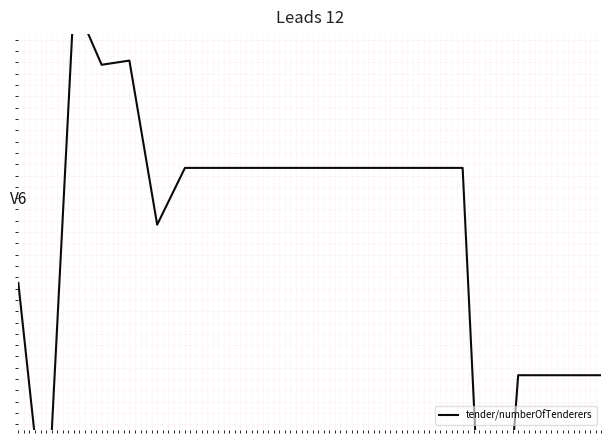

What is the value of the 12th point from the left?

1.1